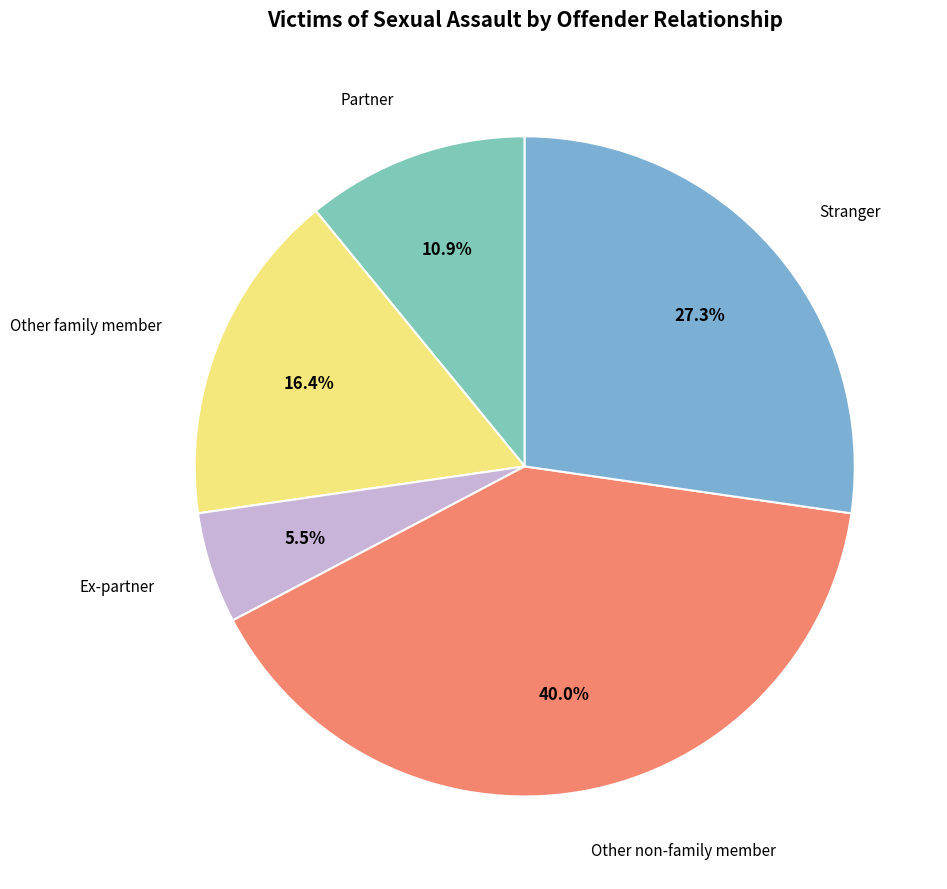

How many segments does this pie chart have?

5